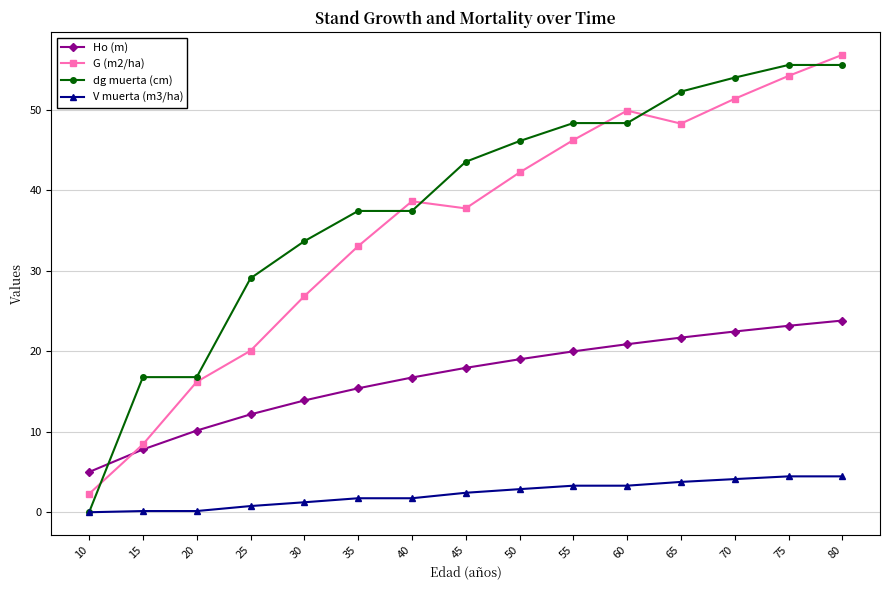

What is the maximum value for V muerta (m3/ha)?

4.5